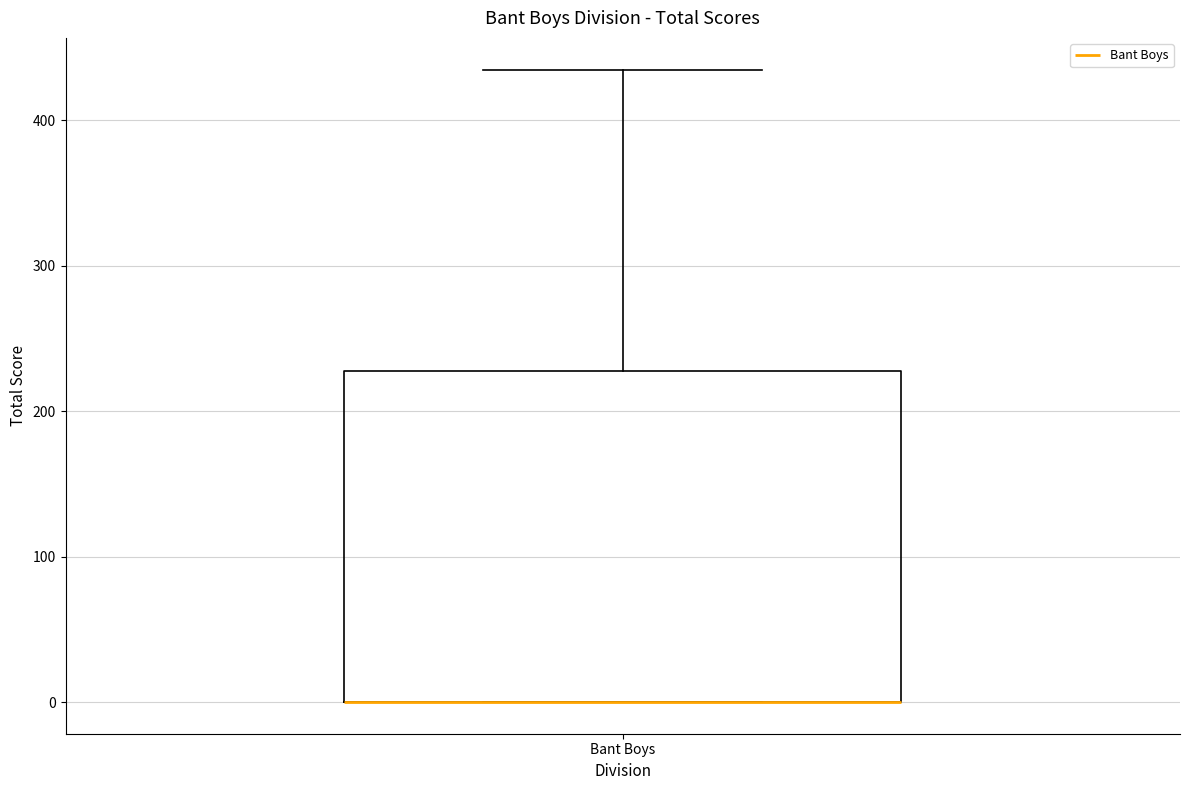

Read this box plot against the y-axis: the position of the median line, the range covered by the box, and the ends of both whiskers. The values are not printed on the chart, so give them approximately, as read against the axis.

median 0 (drawn on the box's lower edge), box 0 to 230, whiskers 0 to 440